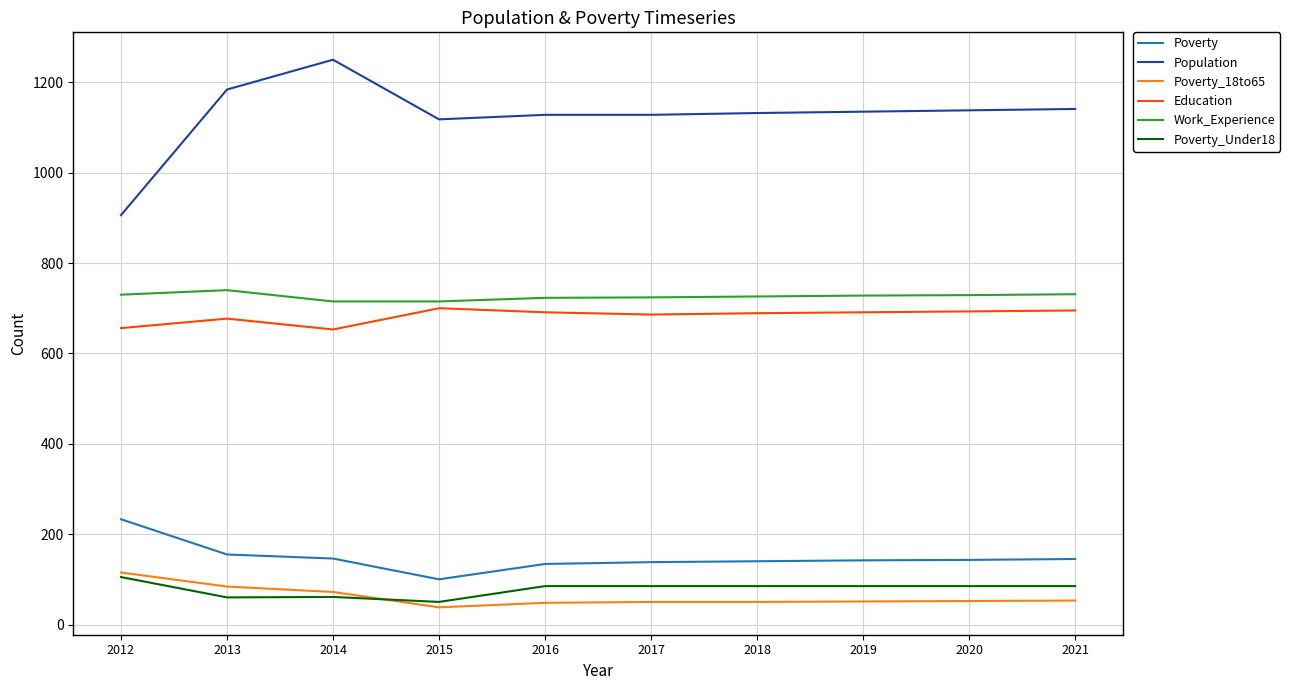

At which label does Population reach its minimum?

2012